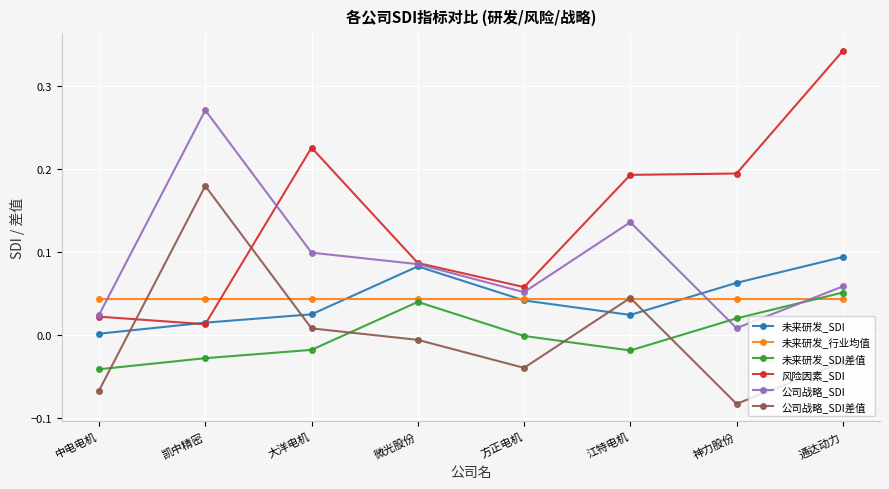

The 未来研发_SDI series shows 0.1 at 通达动力. True or false?

True